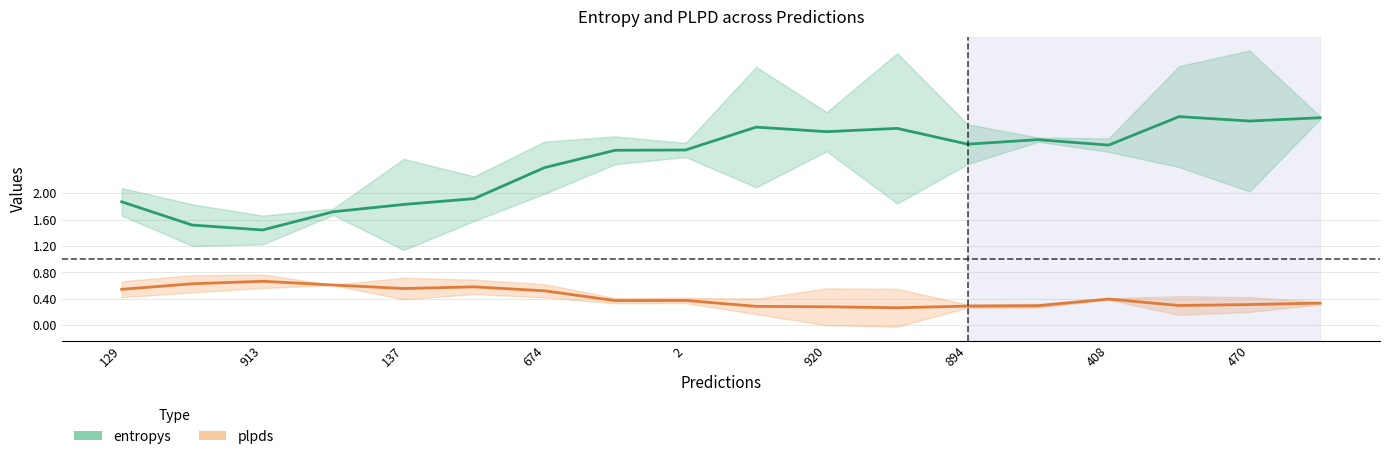

In plpds, how many points are lower than both neighbors (excluding endpoints)?

4